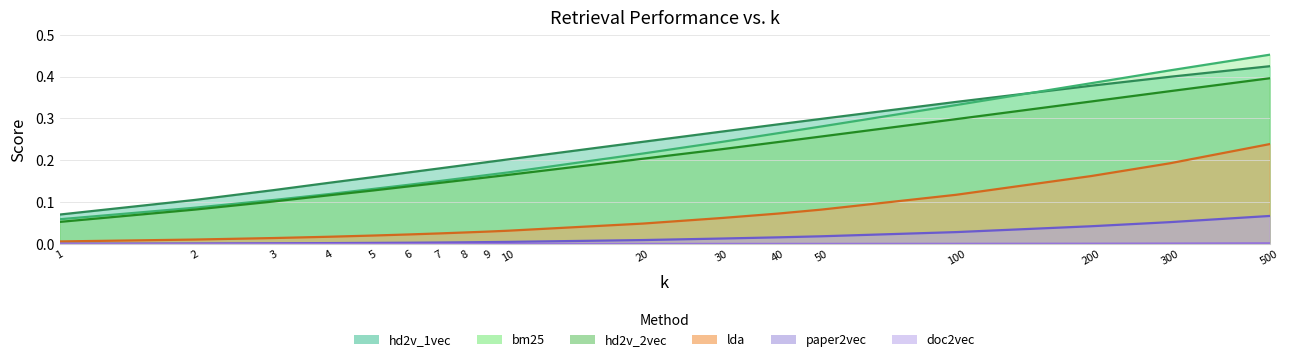

Reading left to right, extract all data points from this chart.

hd2v_2vec: 1=0.1	2=0.1	3=0.1	4=0.1	5=0.1	6=0.1	7=0.1	8=0.2	9=0.2	10=0.2	20=0.2	30=0.2	40=0.2	50=0.3	100=0.3	200=0.3	300=0.4	500=0.4
lda: 1=0.0	2=0.0	3=0.0	4=0.0	5=0.0	6=0.0	7=0.0	8=0.0	9=0.0	10=0.0	20=0.0	30=0.1	40=0.1	50=0.1	100=0.1	200=0.2	300=0.2	500=0.2
bm25: 1=0.1	2=0.1	3=0.1	4=0.1	5=0.1	6=0.1	7=0.2	8=0.2	9=0.2	10=0.2	20=0.2	30=0.2	40=0.3	50=0.3	100=0.3	200=0.4	300=0.4	500=0.5
hd2v_1vec: 1=0.1	2=0.1	3=0.1	4=0.1	5=0.2	6=0.2	7=0.2	8=0.2	9=0.2	10=0.2	20=0.2	30=0.3	40=0.3	50=0.3	100=0.3	200=0.4	300=0.4	500=0.4
paper2vec: 1=0.0	2=0.0	3=0.0	4=0.0	5=0.0	6=0.0	7=0.0	8=0.0	9=0.0	10=0.0	20=0.0	30=0.0	40=0.0	50=0.0	100=0.0	200=0.0	300=0.1	500=0.1
doc2vec: 1=0.0	2=0.0	3=0.0	4=0.0	5=0.0	6=0.0	7=0.0	8=0.0	9=0.0	10=0.0	20=0.0	30=0.0	40=0.0	50=0.0	100=0.0	200=0.0	300=0.0	500=0.0